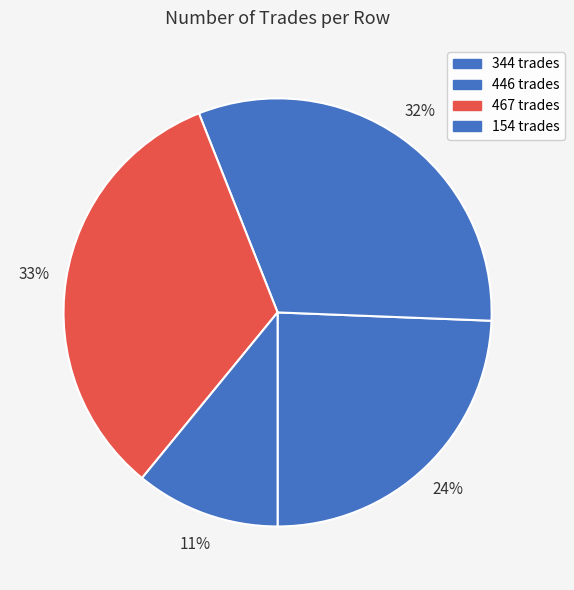

To the nearest percent, what is the difference between the 467 and 446 slice percentages?

1%